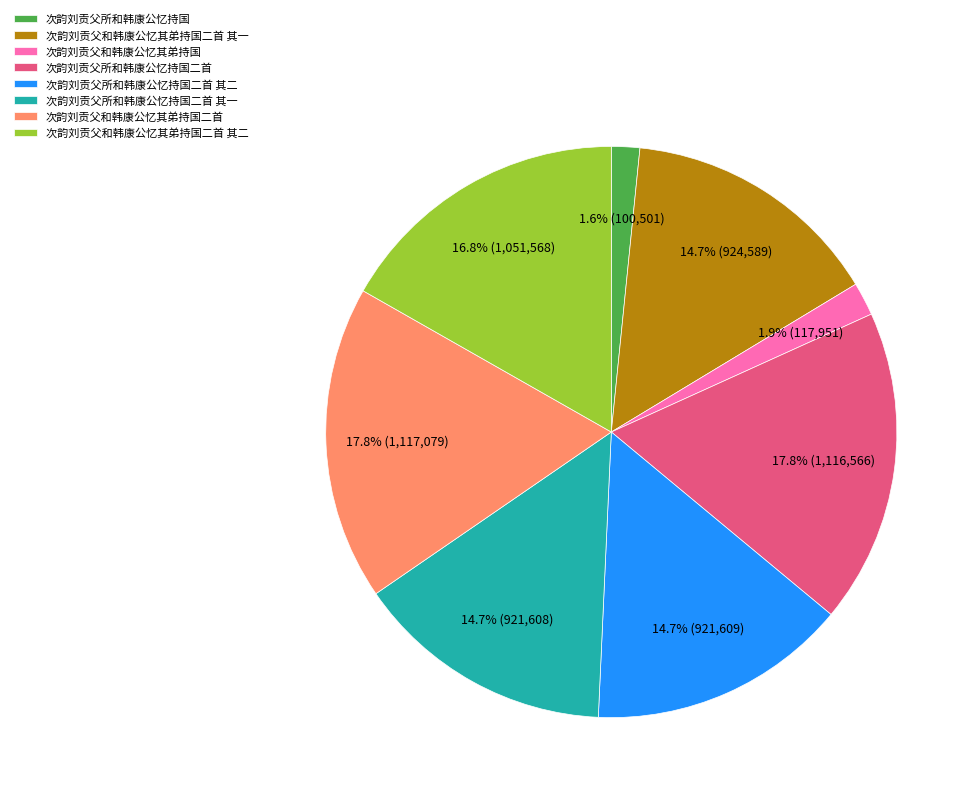

Is the sum of 次韵刘贡父所和韩康公忆持国二首 其二 and 次韵刘贡父所和韩康公忆持国二首 greater than half?

No